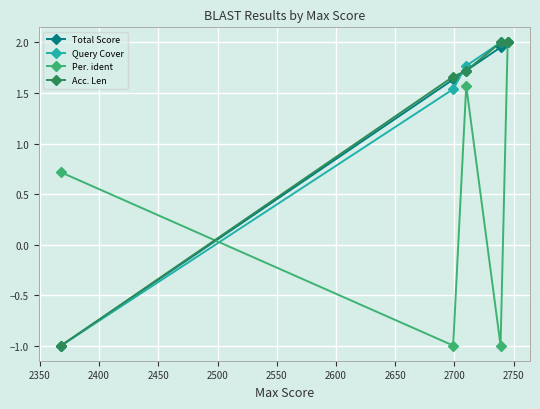

What is the smallest value displayed?

-1.0